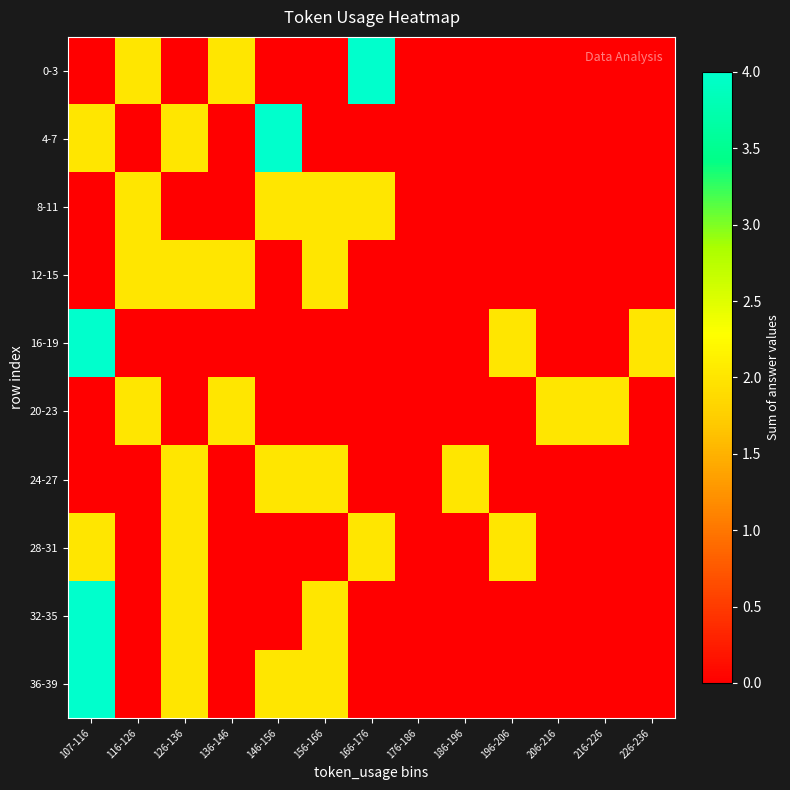

How many distinct data groups are displayed?

10